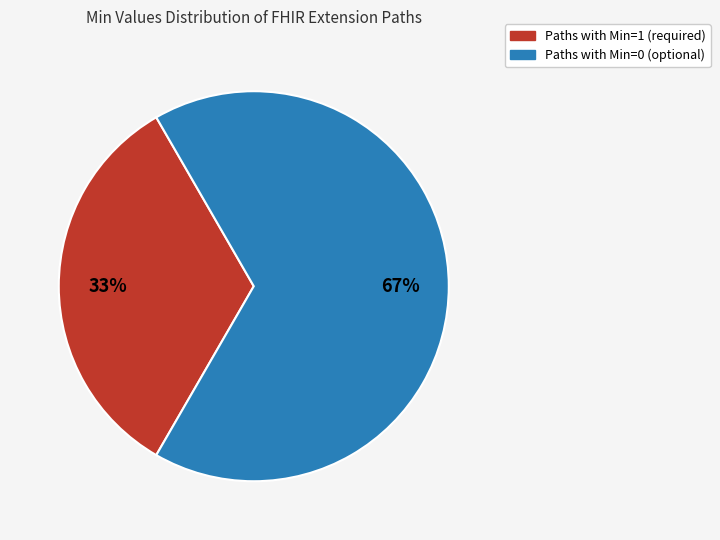

Is there a majority slice in this chart?

Yes